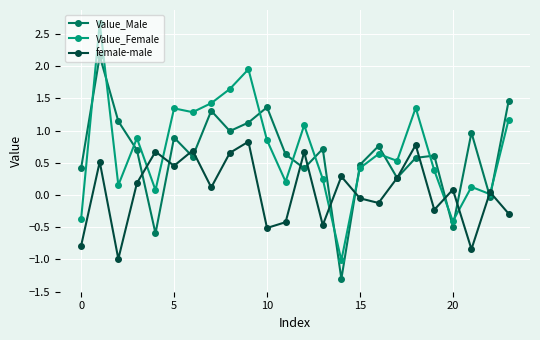

How many data points in Value_Male are above 0?

20